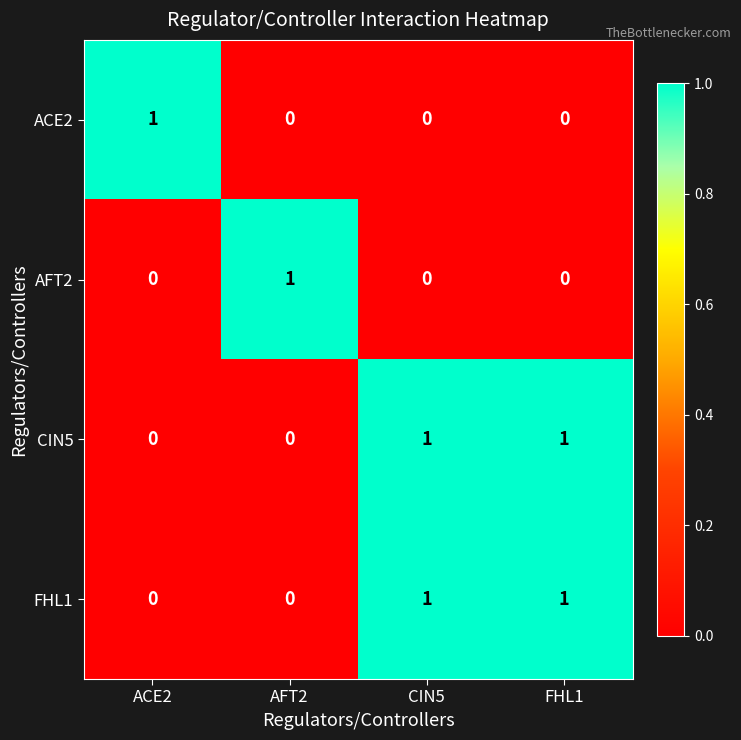

How many AFT2 values are between 0 and 1?

4